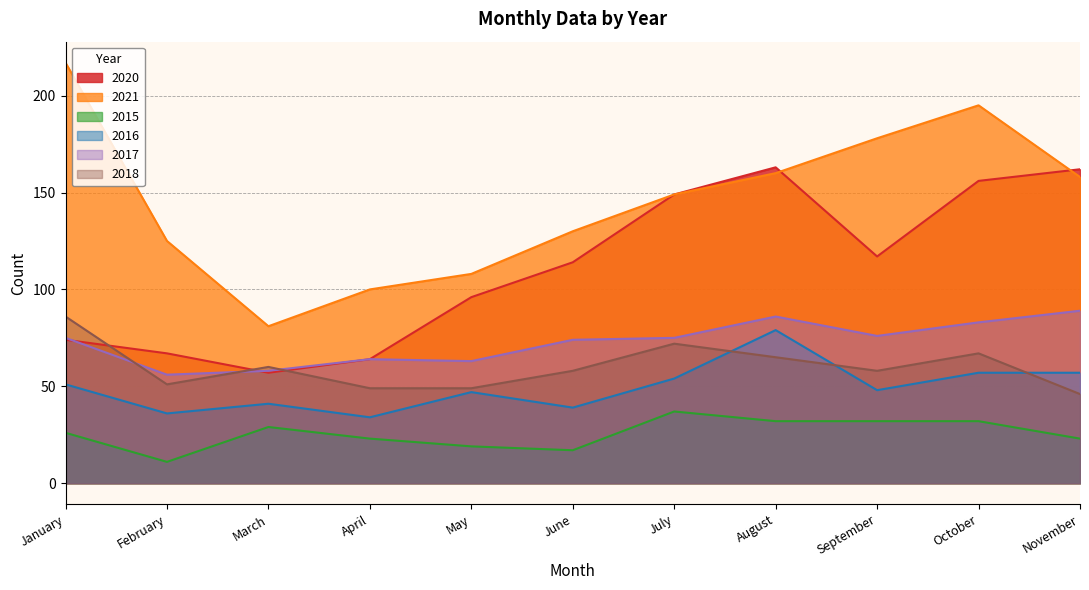

What is the value of the 2015 point at the 10th from the left?

32